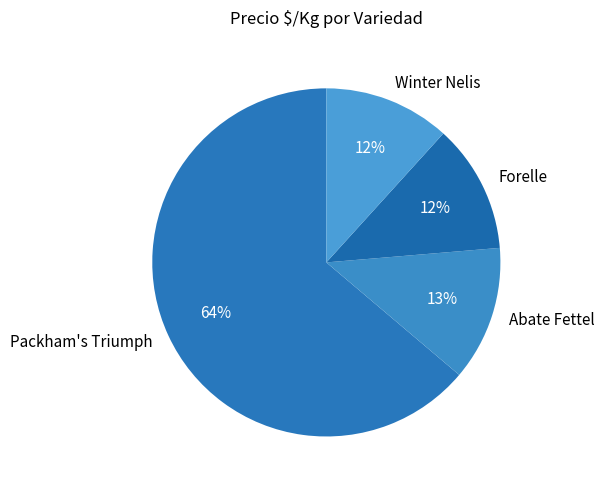

How many segments does this pie chart have?

4